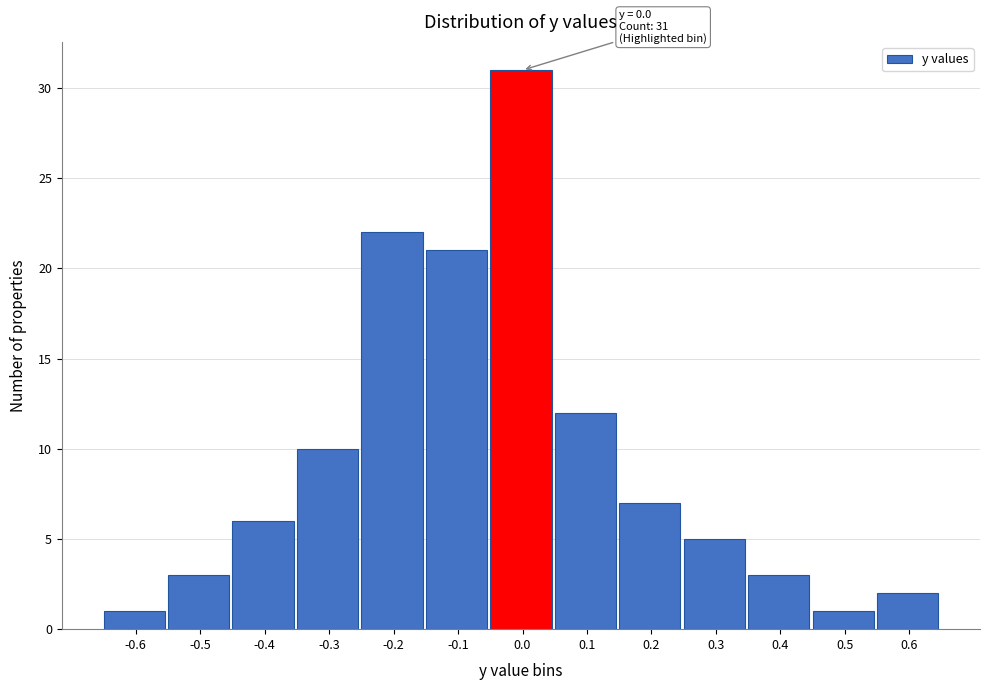

Reading left to right, extract all data points from this chart.

1	3	6	10	22	21	31	12	7	5	3	1	2